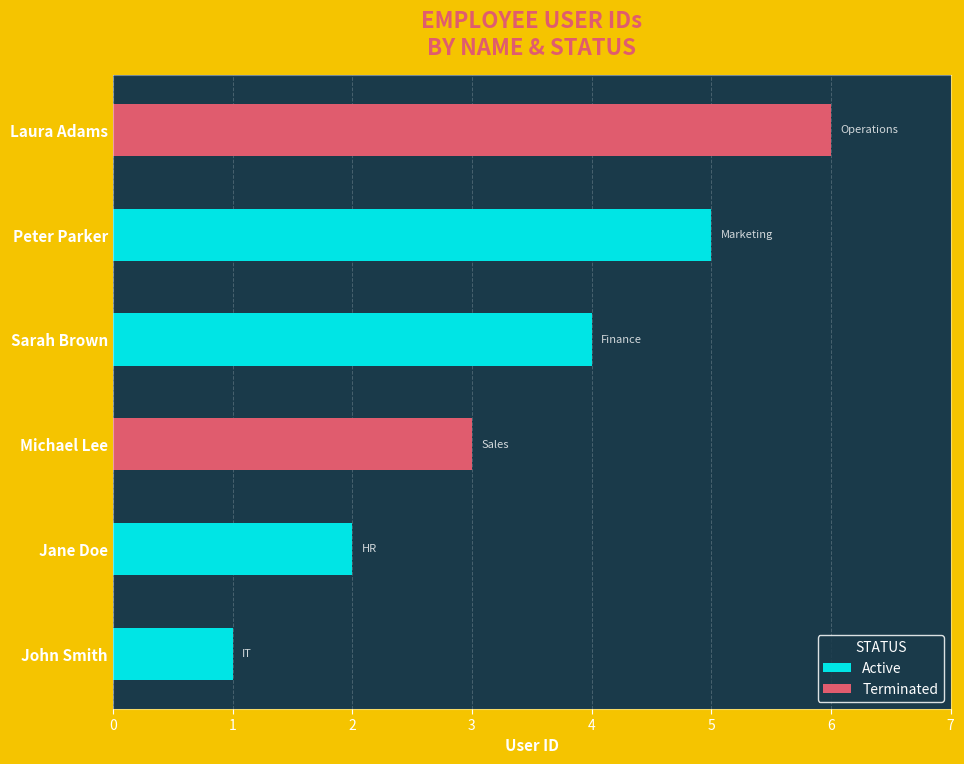

Reading left to right, list all the values displayed in this chart.

John Smith=1	Jane Doe=2	Michael Lee=3	Sarah Brown=4	Peter Parker=5	Laura Adams=6